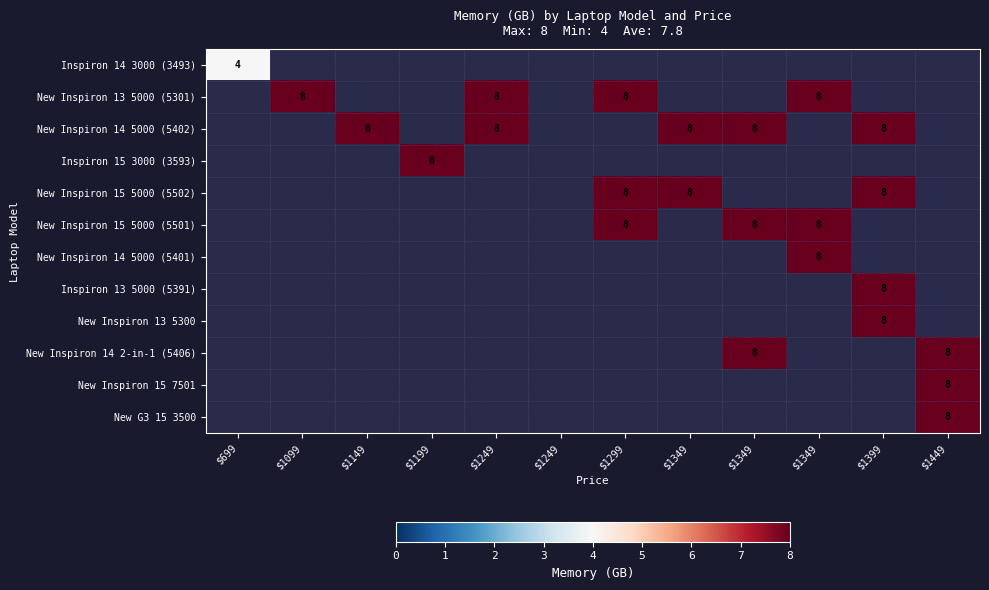

Rank the series by their average value, from highest to lowest.

Inspiron 14 3000 (3493), New Inspiron 13 5000 (5301), New Inspiron 14 5000 (5402), Inspiron 15 3000 (3593), New Inspiron 15 5000 (5502), New Inspiron 15 5000 (5501), New Inspiron 14 5000 (5401), Inspiron 13 5000 (5391), New Inspiron 13 5300, New Inspiron 14 2-in-1 (5406), New Inspiron 15 7501, New G3 15 3500